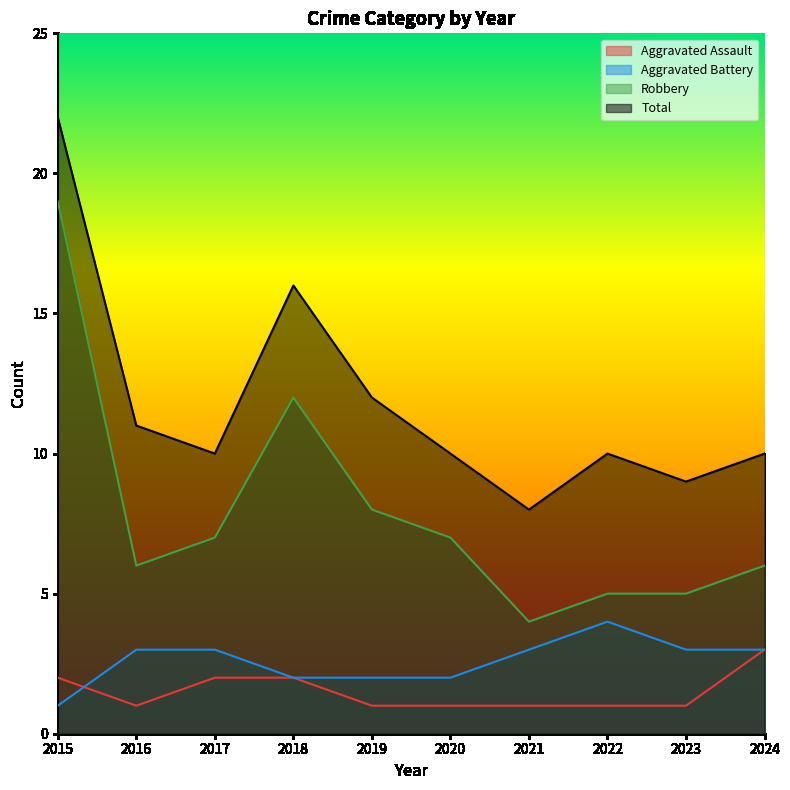

True or false: Aggravated Assault and Total intersect in this chart.

False